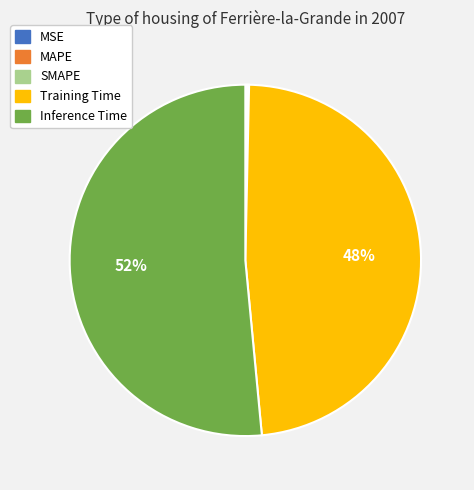

Is the sum of Inference Time and Training Time greater than half?

Yes